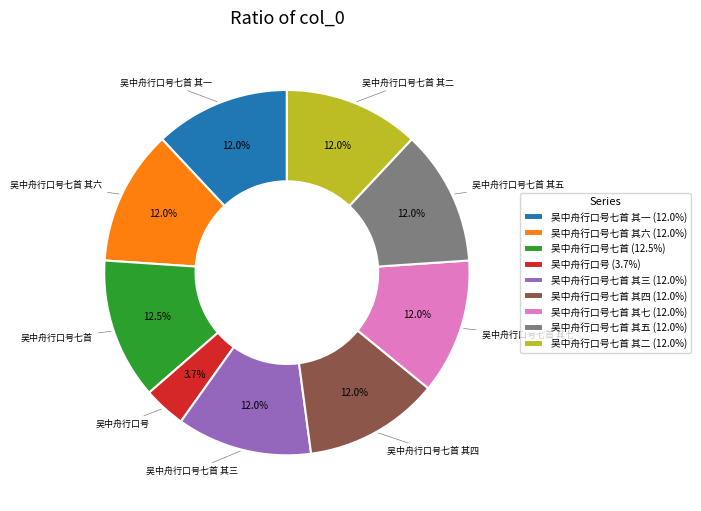

Between 吴中舟行口号 and 吴中舟行口号七首 其七, which is larger?

吴中舟行口号七首 其七